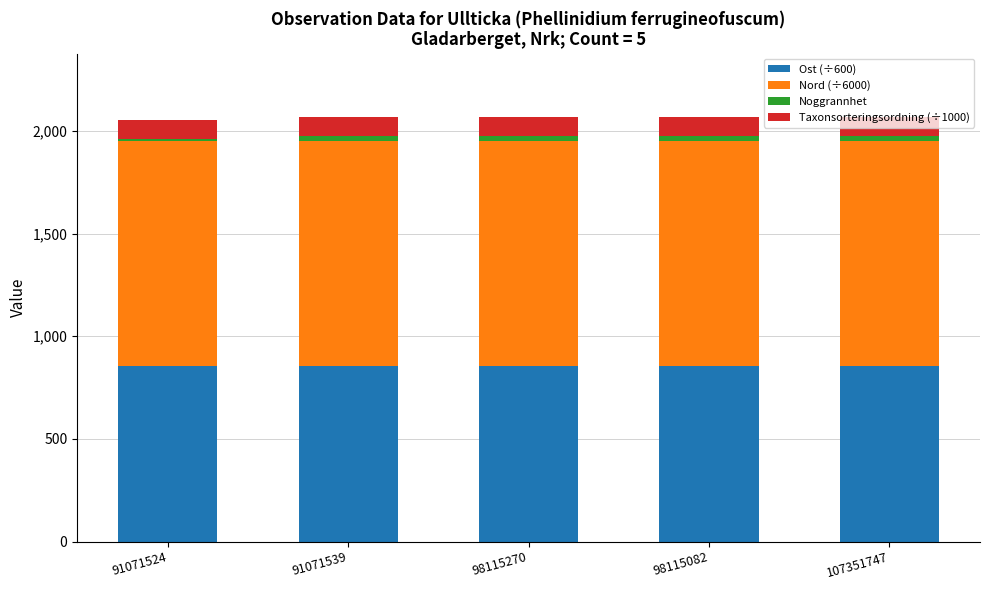

What is the minimum value for Ost (÷600)?

855.2